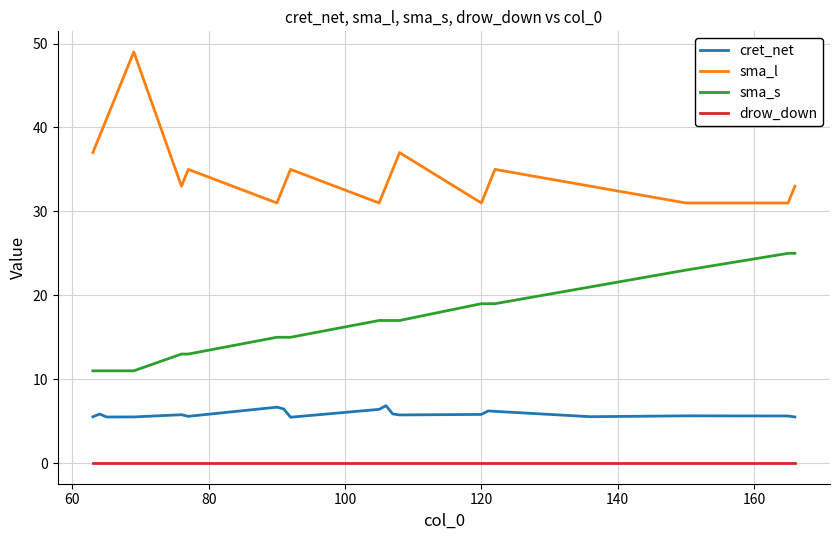

What is the maximum value shown in the chart?

49.0